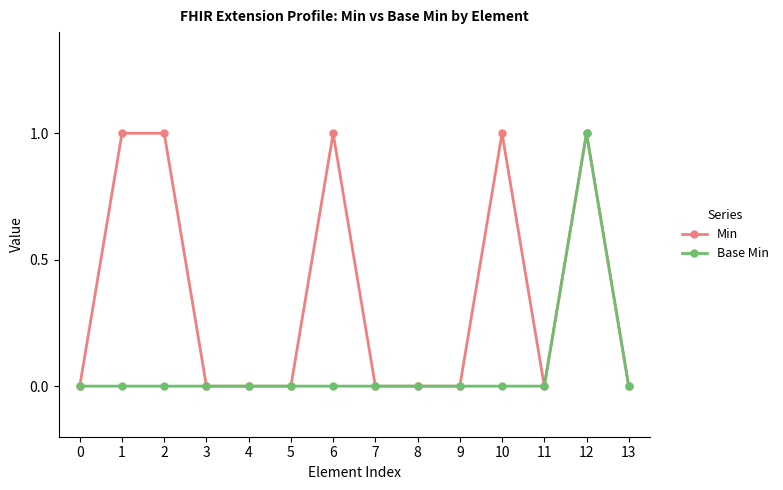

What is the difference between the highest and lowest values at 1?

1